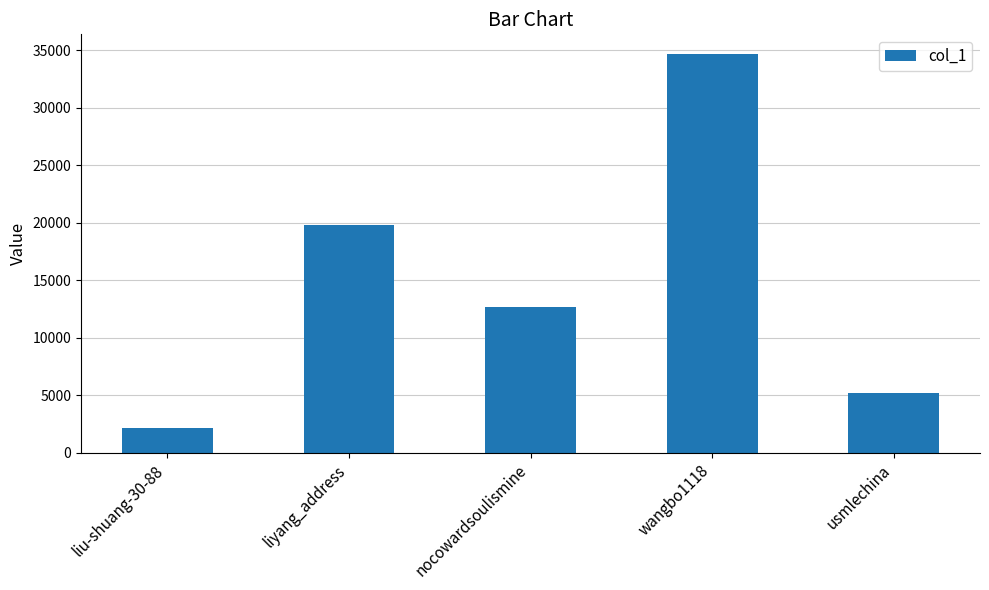

What is the label of the 3rd bar from the left?

nocowardsoulismine